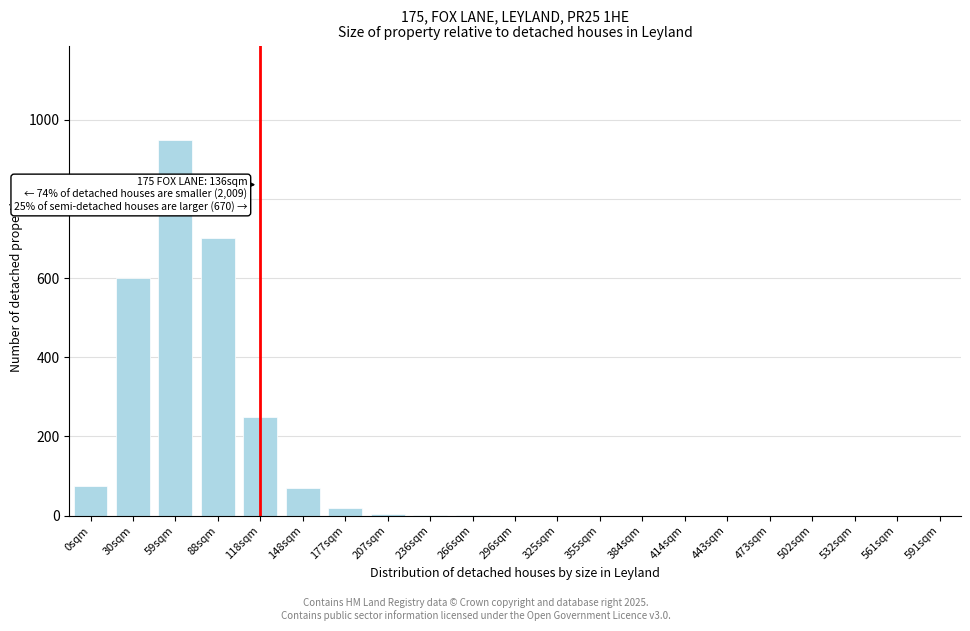

Where is the data nearest to the value 475?

30sqm